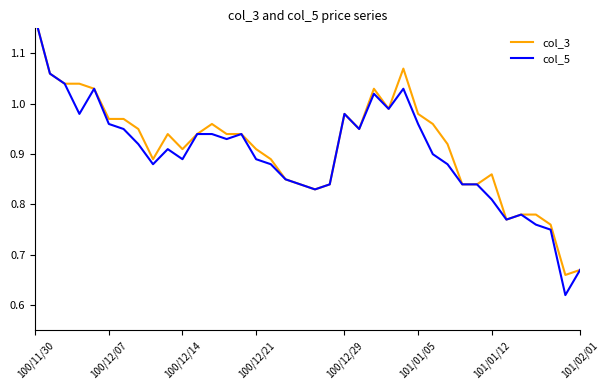

Does the chart have visible grid lines?

No